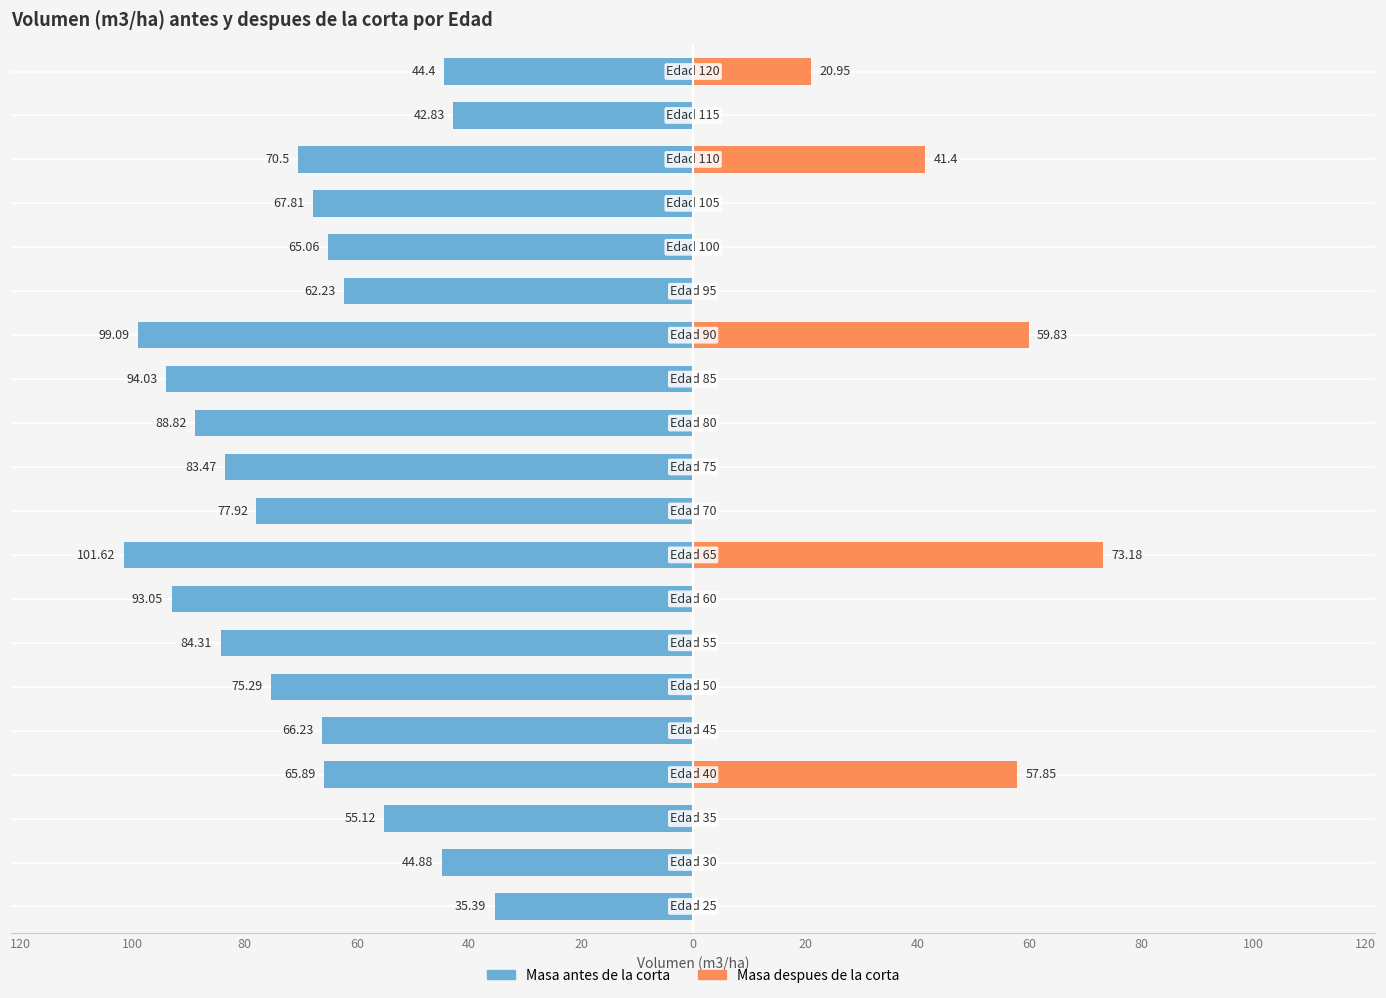

What is the label of the 1st bar from the left?

120